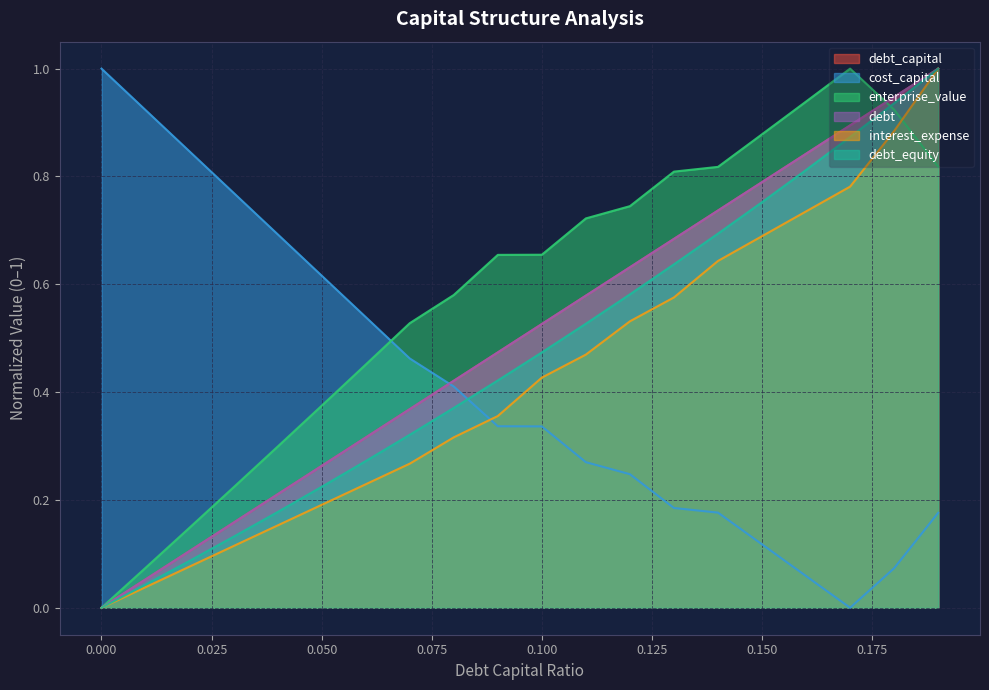

Between 0.06 and 0.16, which series saw the biggest shift?

debt_equity